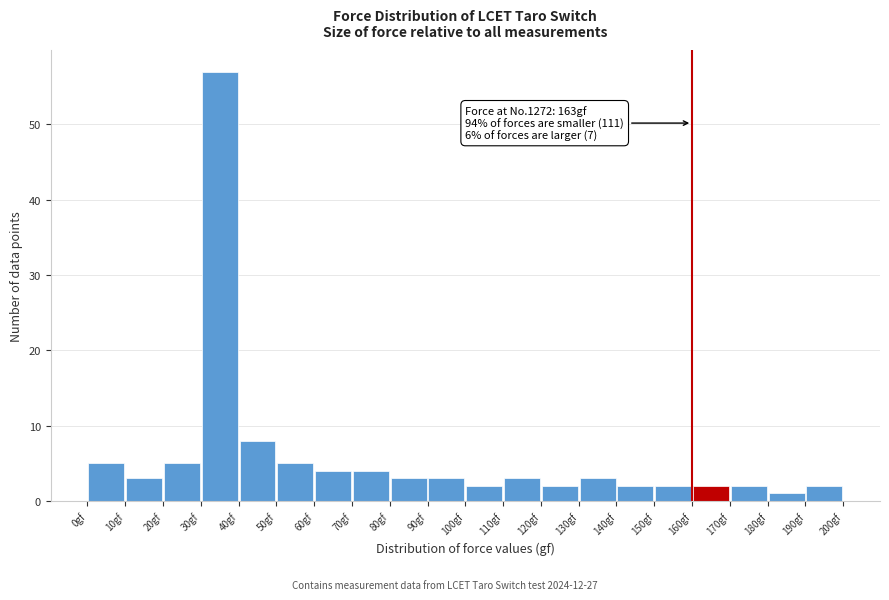

Over which range of the x-axis is the bar tallest?

30 to 40